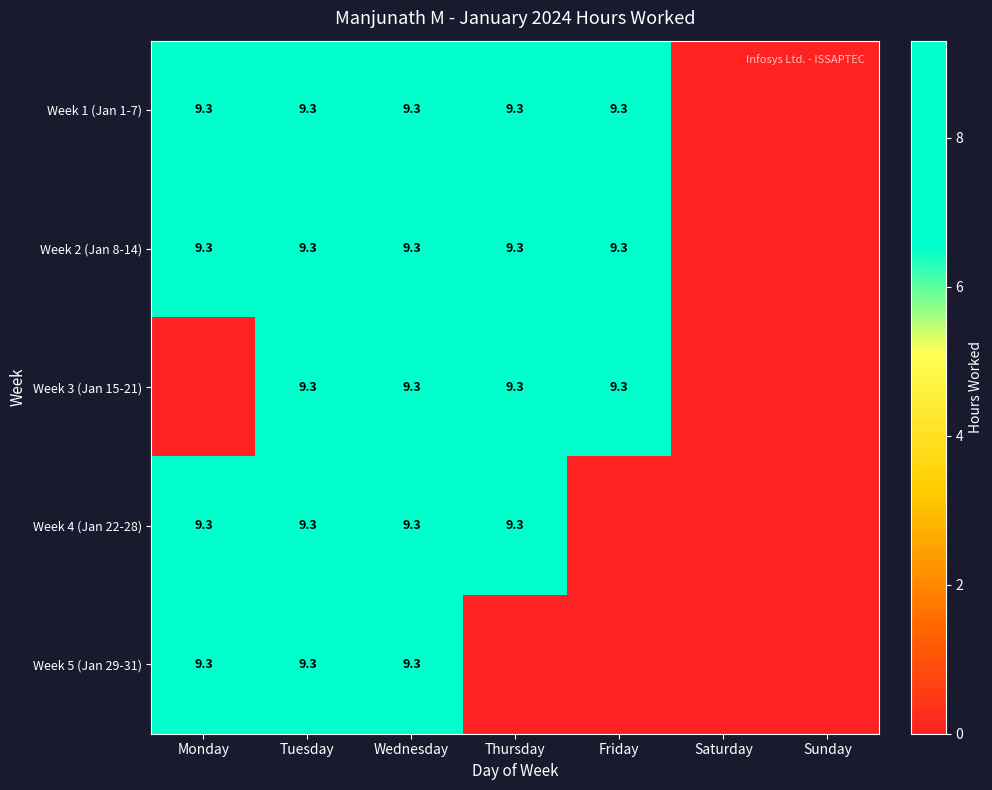

How many series are shown in this chart?

5